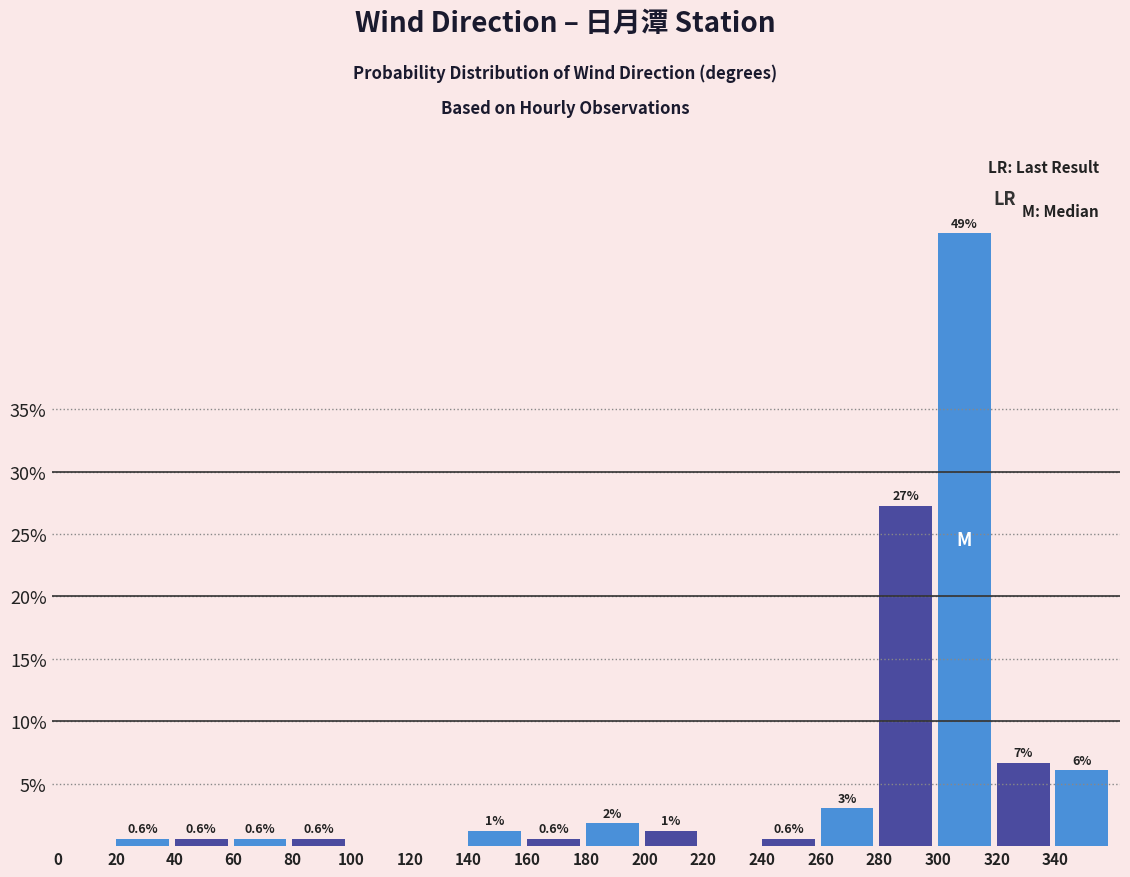

Between 180 and 0, which is larger?

180